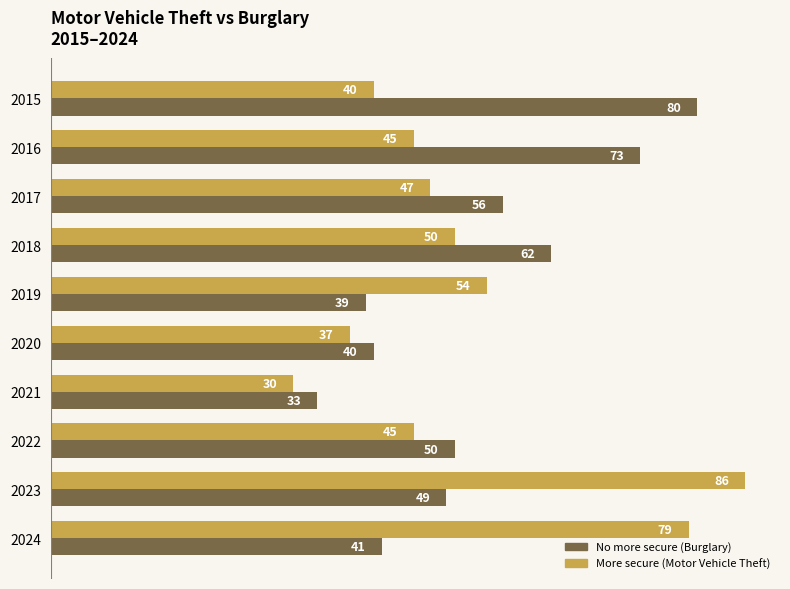

At which category is the sum across all series the highest?

2023